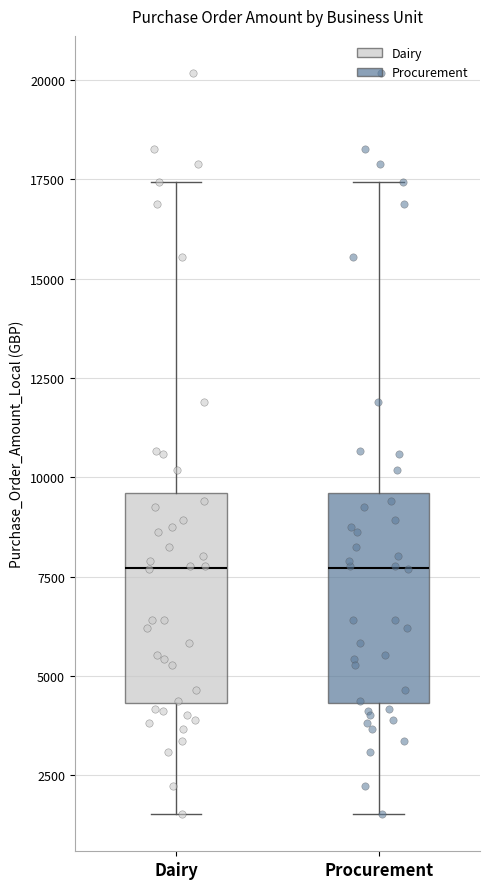

Reading left to right, transcribe this box plot: for each box, give where its median line is, the range the box spans, and where its two whiskers end, as read against the y-axis. The values are not printed on the chart, so give them approximately, as read against the axis.

Dairy: median 7500, box 4500 to 9500, whiskers 1500 to 17500
Procurement: median 7500, box 4500 to 9500, whiskers 1500 to 17500